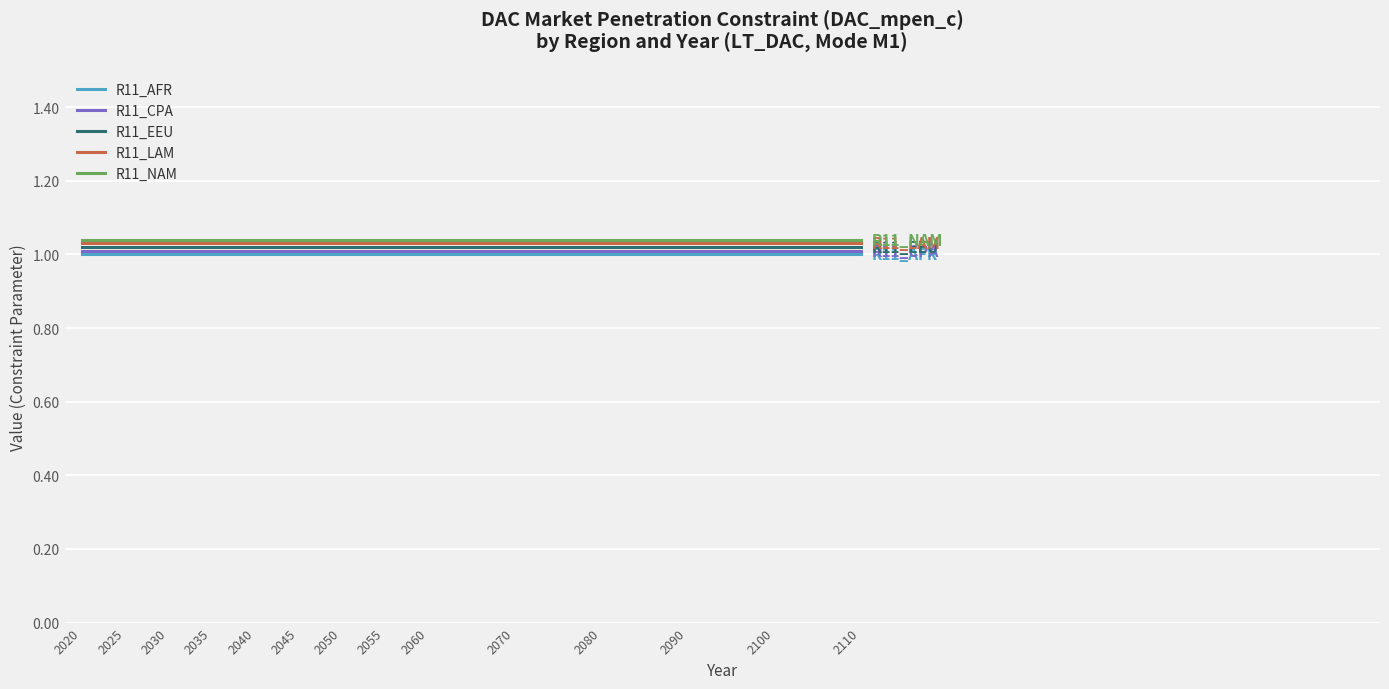

What is the total value across all series at 2025?

5.1